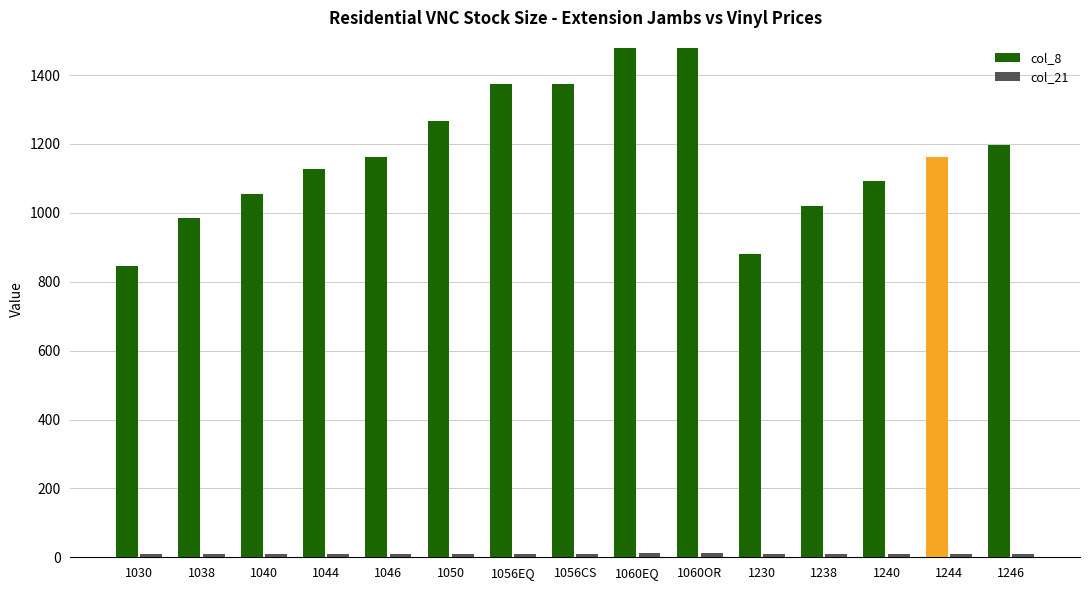

What is the maximum value shown in the chart?

1478.4